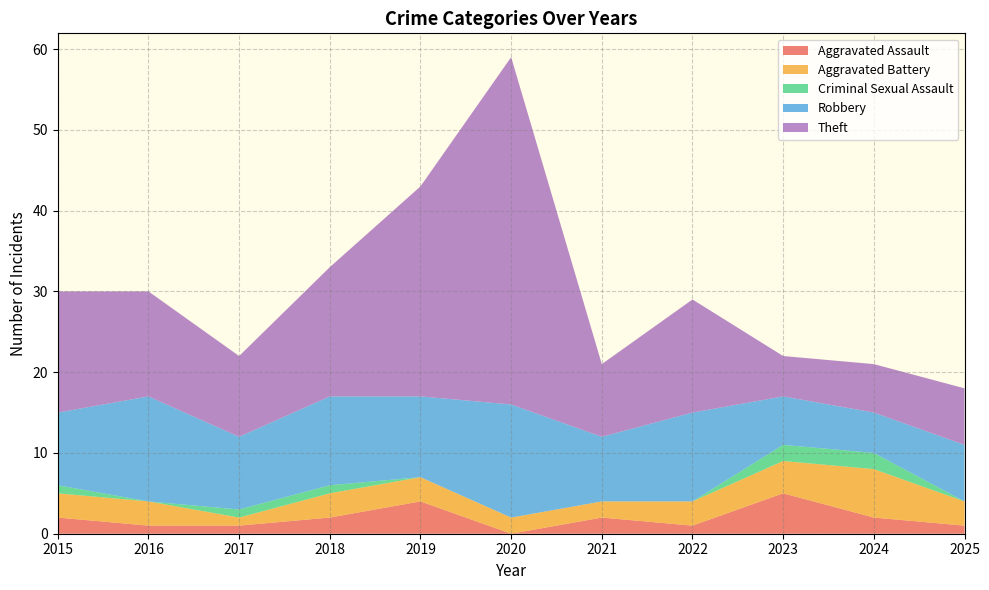

Reading left to right, list all the values displayed in this chart.

Aggravated Assault: 2	1	1	2	4	0	2	1	5	2	1
Aggravated Battery: 3	3	1	3	3	2	2	3	4	6	3
Criminal Sexual Assault: 1	0	1	1	0	0	0	0	2	2	0
Robbery: 9	13	9	11	10	14	8	11	6	5	7
Theft: 15	13	10	16	26	43	9	14	5	6	7